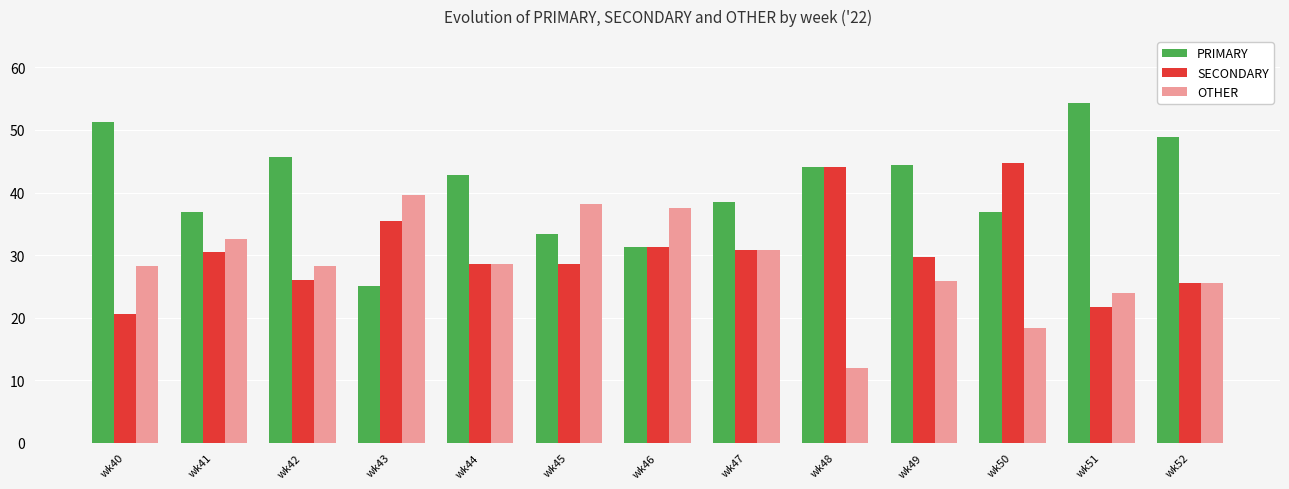

What is the sum of the PRIMARY values at wk42 and wk52?

94.6